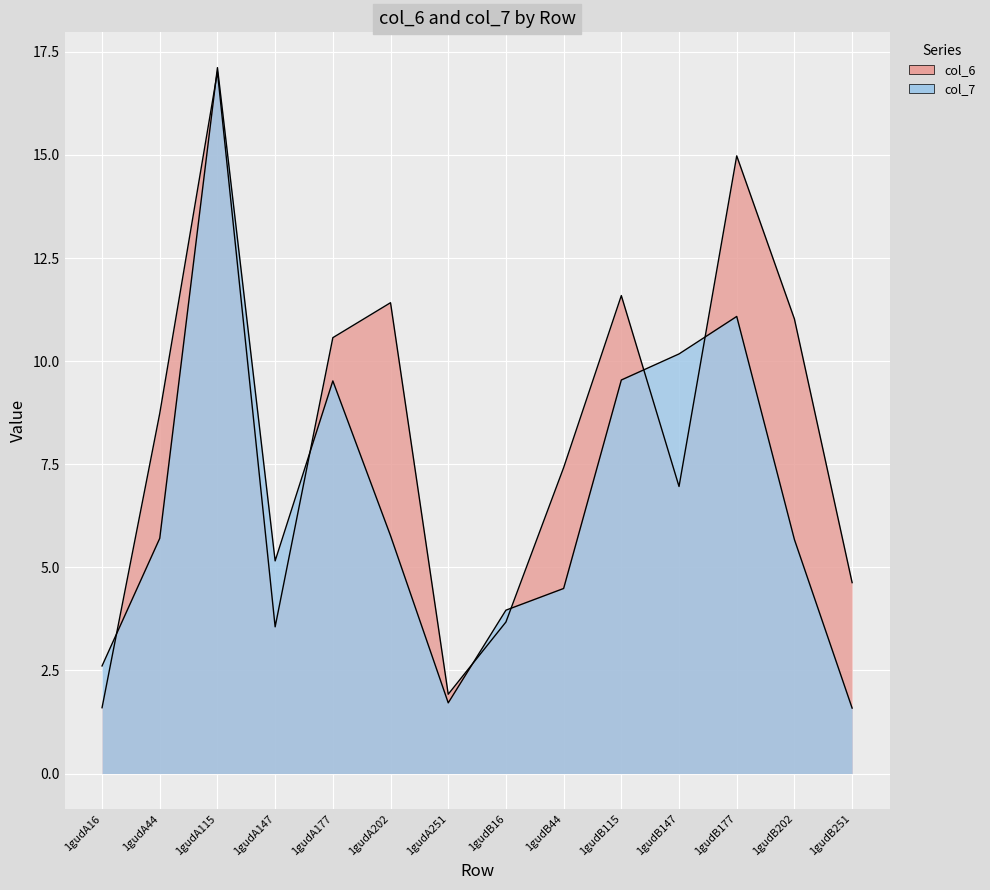

Where is the first local minimum for col_7?

1gudA147